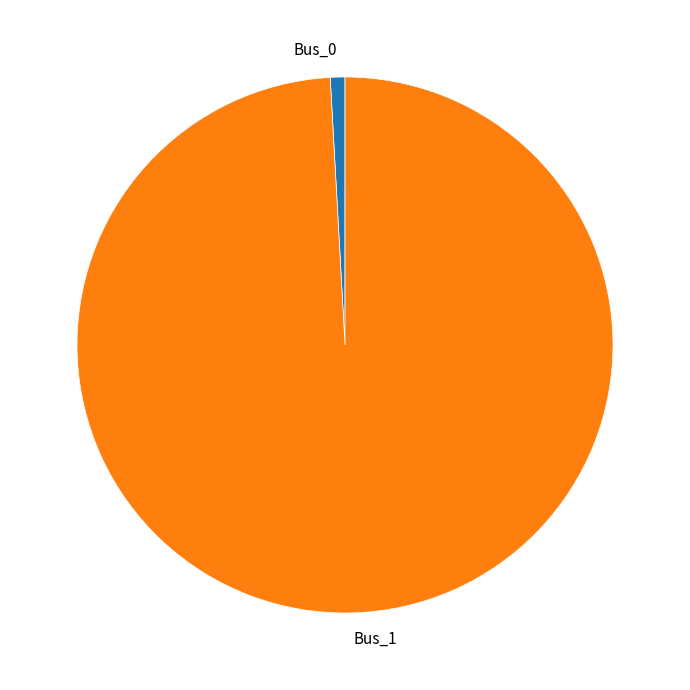

Which category accounts for the majority?

Bus_1